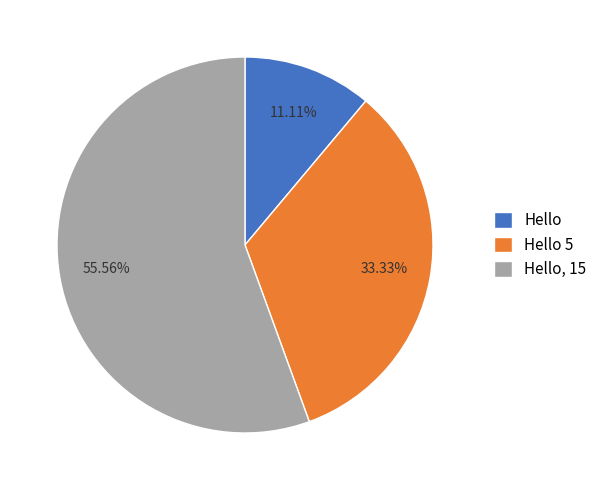

To the nearest percent, what is the difference between the Hello, 15 and Hello 5 slice percentages?

22%